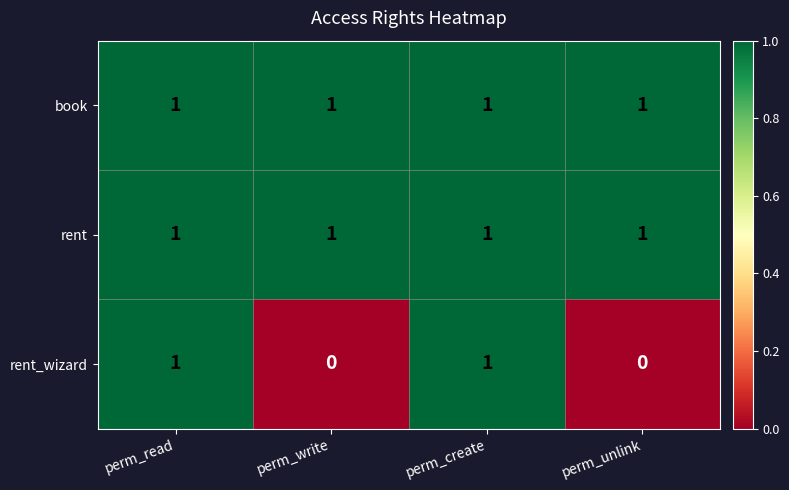

Reading left to right, extract all data points from this chart.

book: perm_read=1	perm_write=1	perm_create=1	perm_unlink=1
rent: perm_read=1	perm_write=1	perm_create=1	perm_unlink=1
rent_wizard: perm_read=1	perm_write=0	perm_create=1	perm_unlink=0